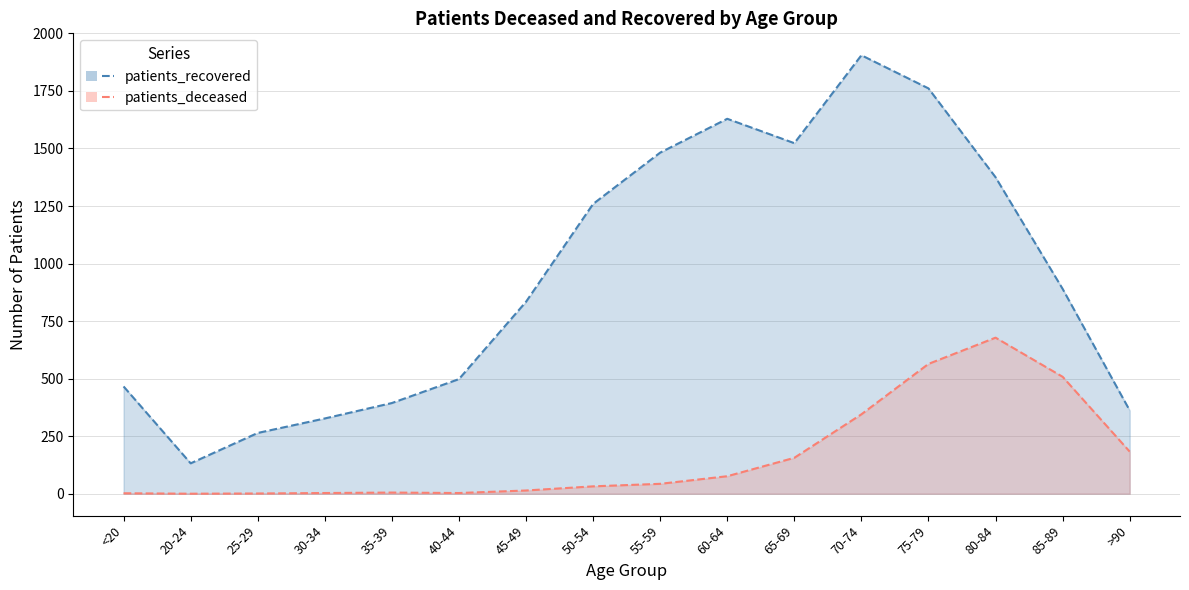

At which category does patients_deceased reach its first local peak?

35-39